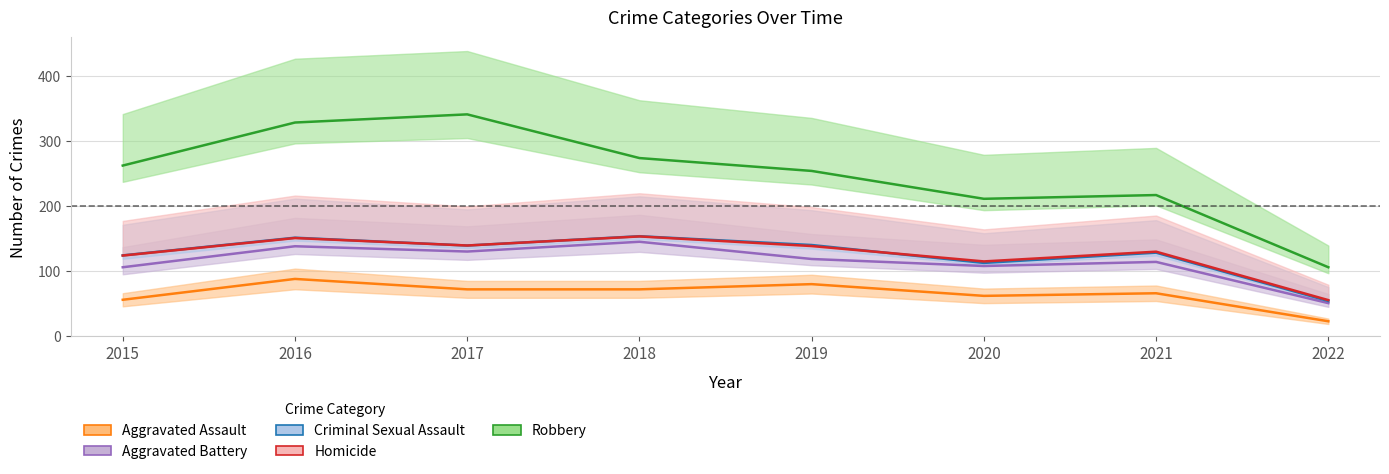

Rank the categories by Aggravated Assault value from highest to lowest.

2016, 2019, 2017, 2018, 2021, 2020, 2015, 2022